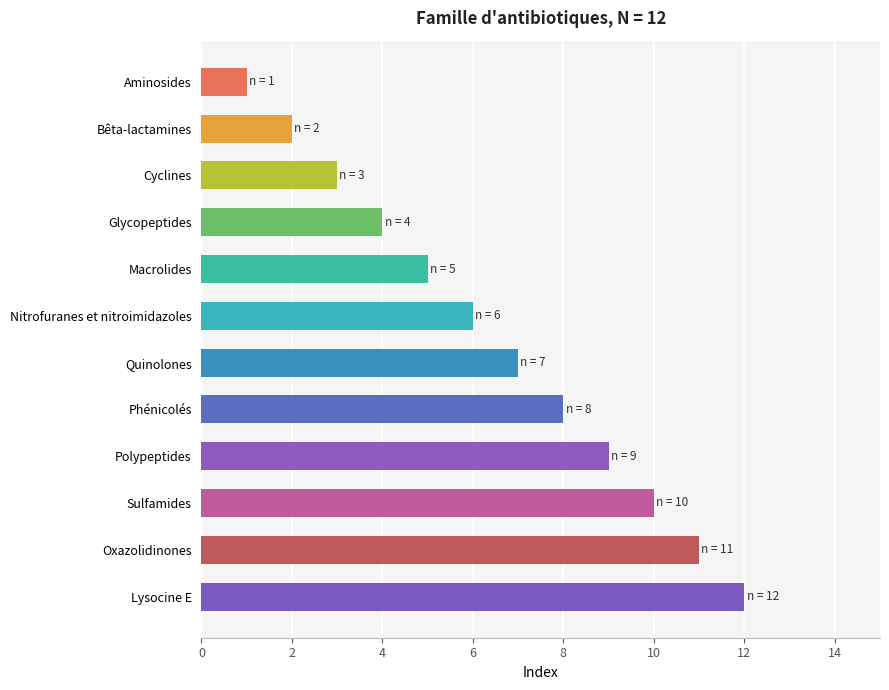

List the labels in order of value, smallest first.

Aminosides, Bêta-lactamines, Cyclines, Glycopeptides, Macrolides, Nitrofuranes et nitroimidazoles, Quinolones, Phénicolés, Polypeptides, Sulfamides, Oxazolidinones, Lysocine E